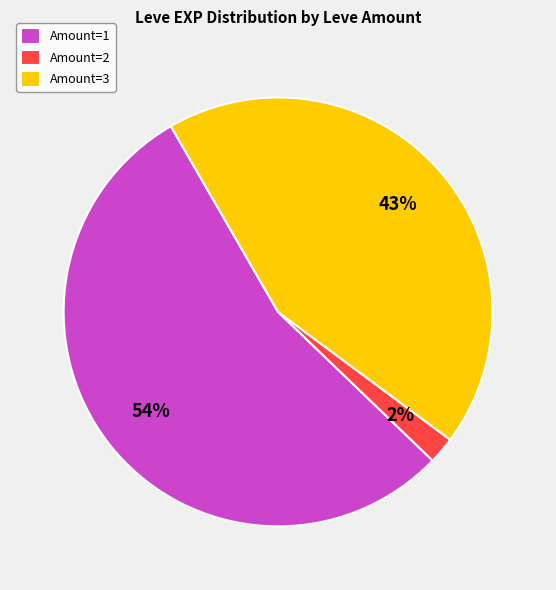

To the nearest percent, what is the average slice percentage?

33%